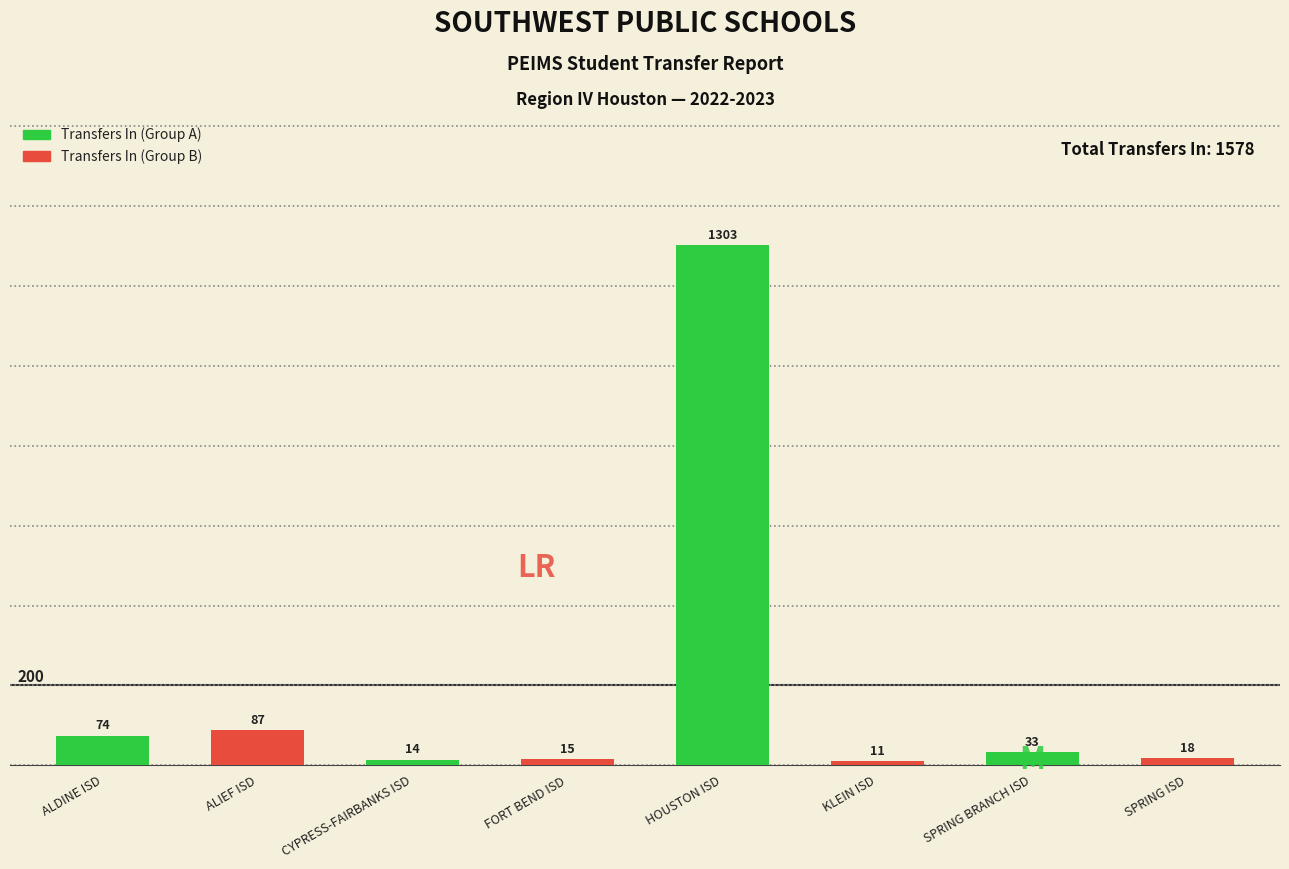

What is the difference between the highest and lowest values at SPRING BRANCH ISD?

15